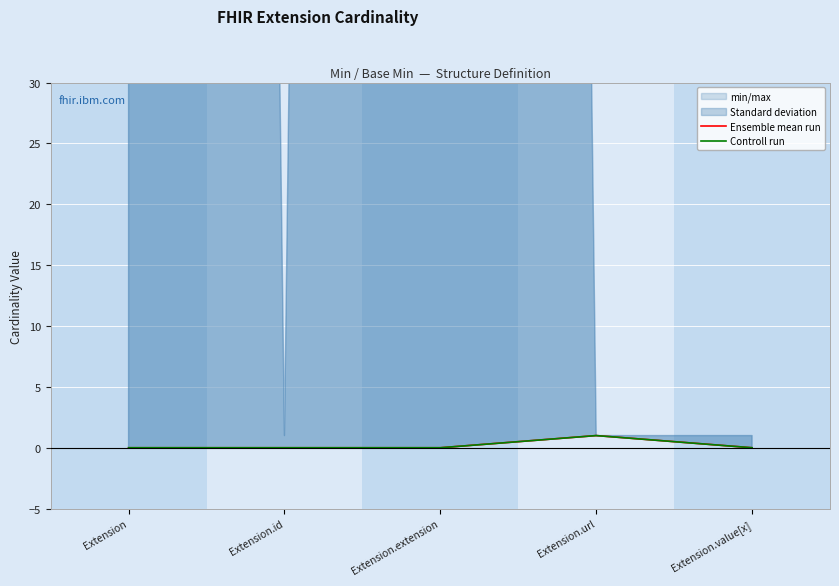

What is the sum of the Ensemble mean run values at Extension.url and Extension.value[x]?

1